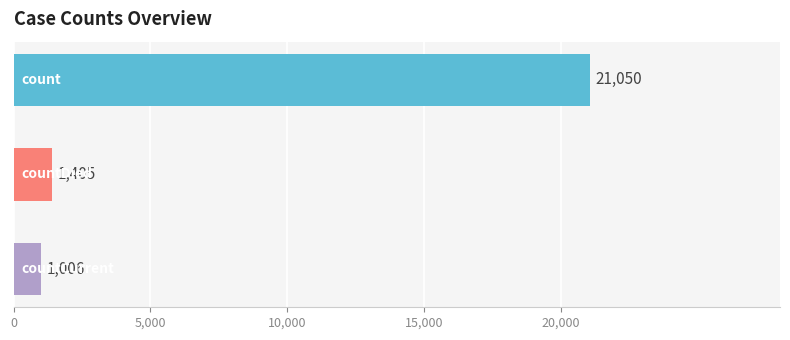

What is the value of the 3rd bar from the top?

1006